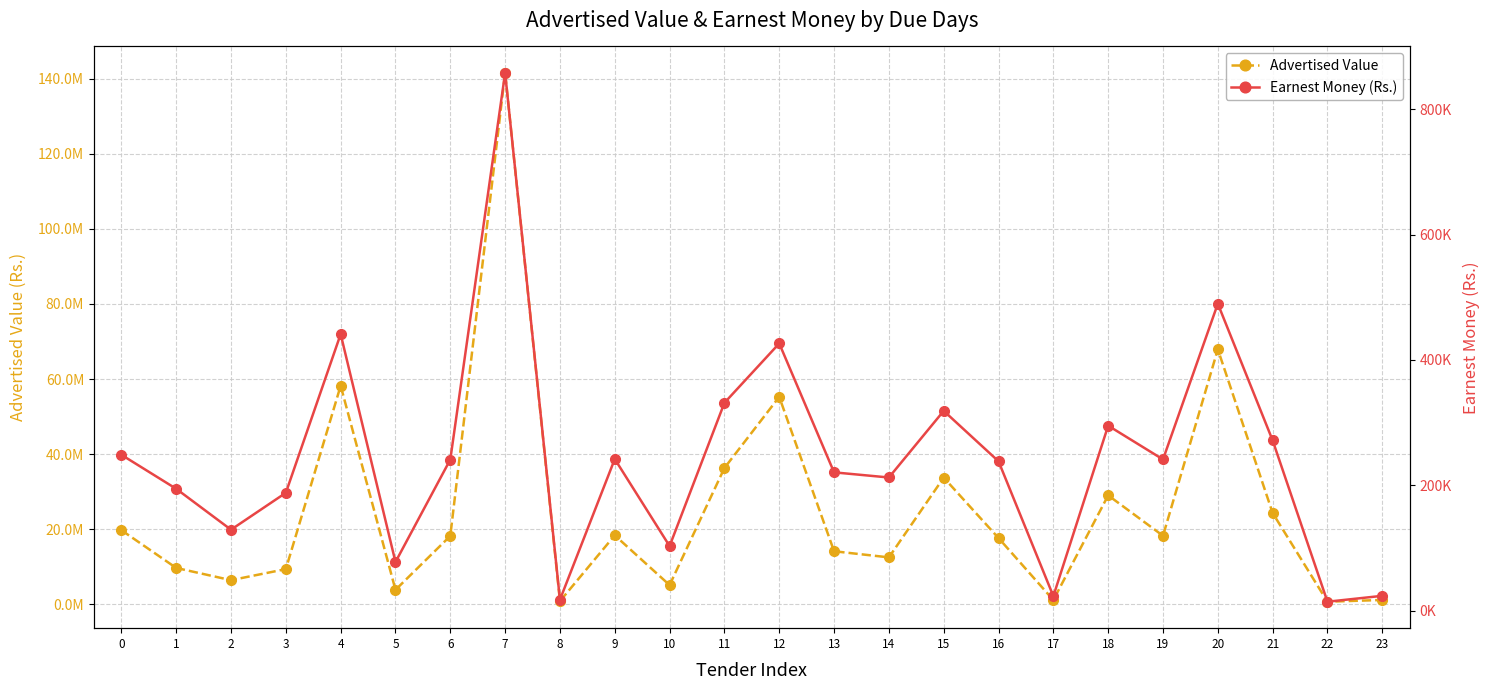

What value does the Earnest Money (Rs.) series have at 16?

238500.0